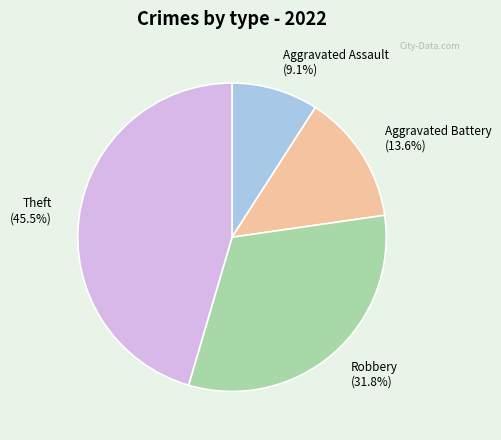

The Robbery slice represents 42% of the pie. True or false?

False